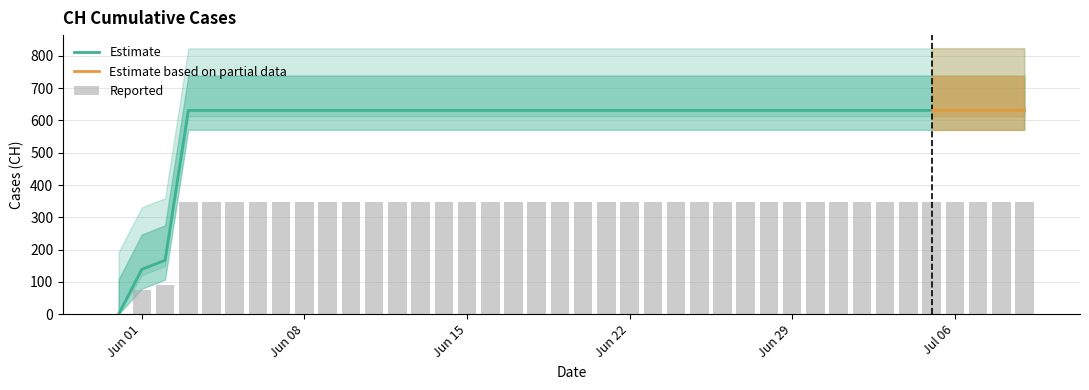

What is the difference between the second highest and second lowest values?

492